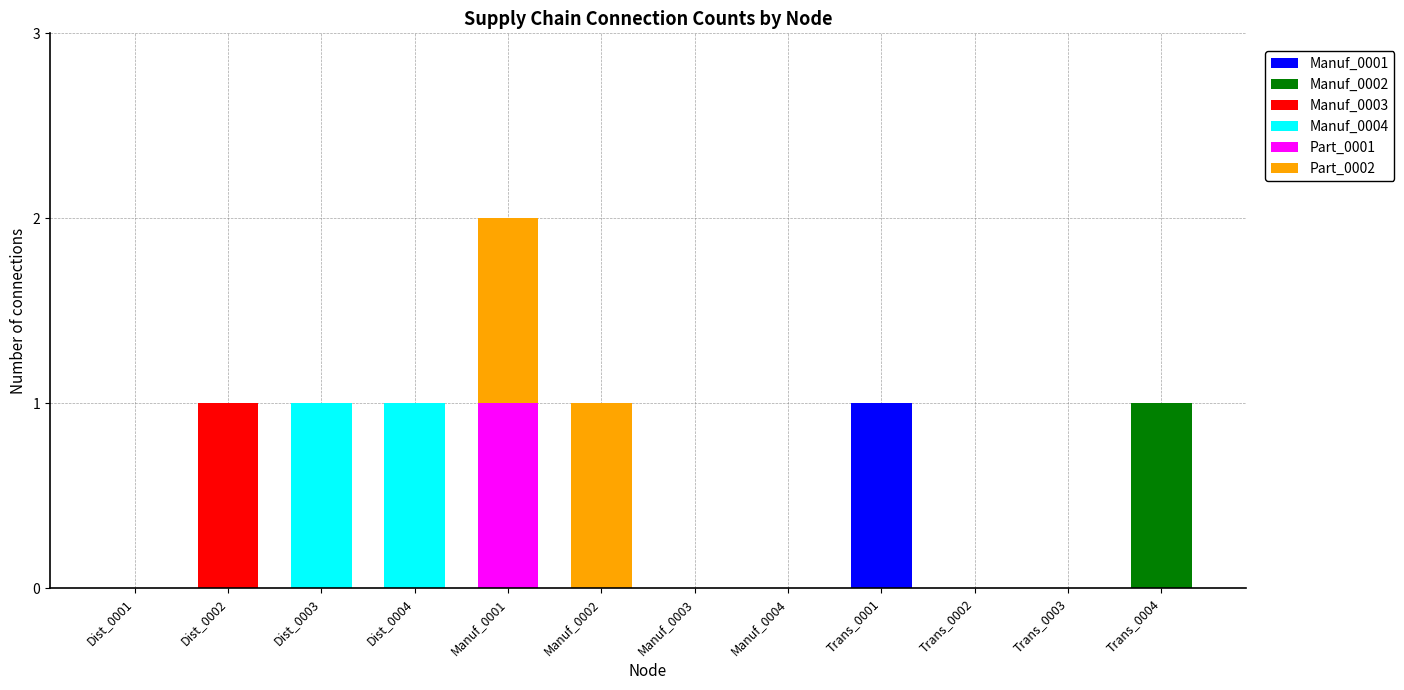

The value of Manuf_0001 at Manuf_0001 is 0. True or false?

True